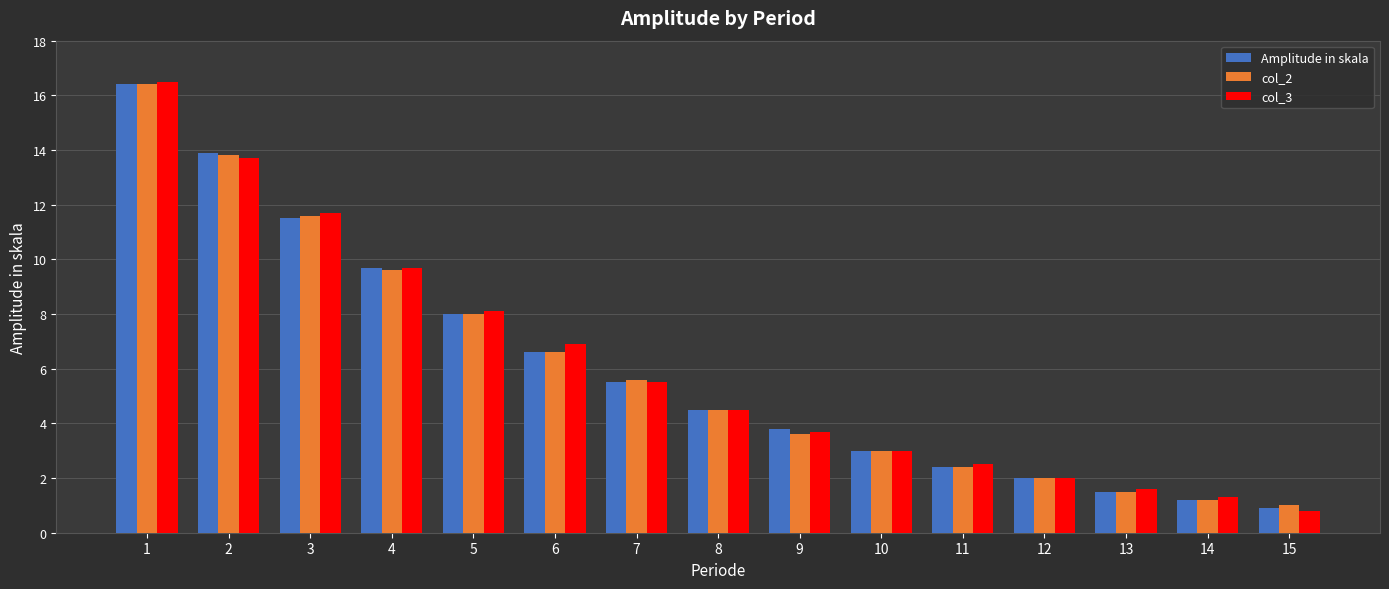

True or false: col_3 has a value of 2.5 at 11.

True